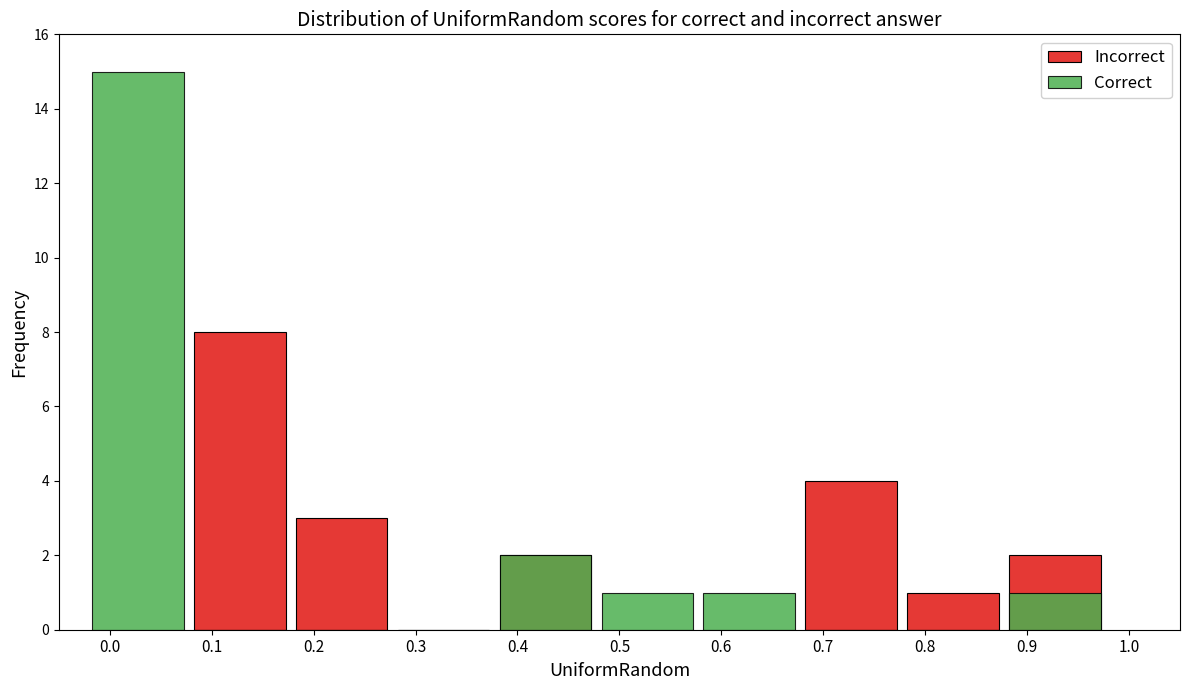

What is the difference between the highest and lowest values at 0.7?

4